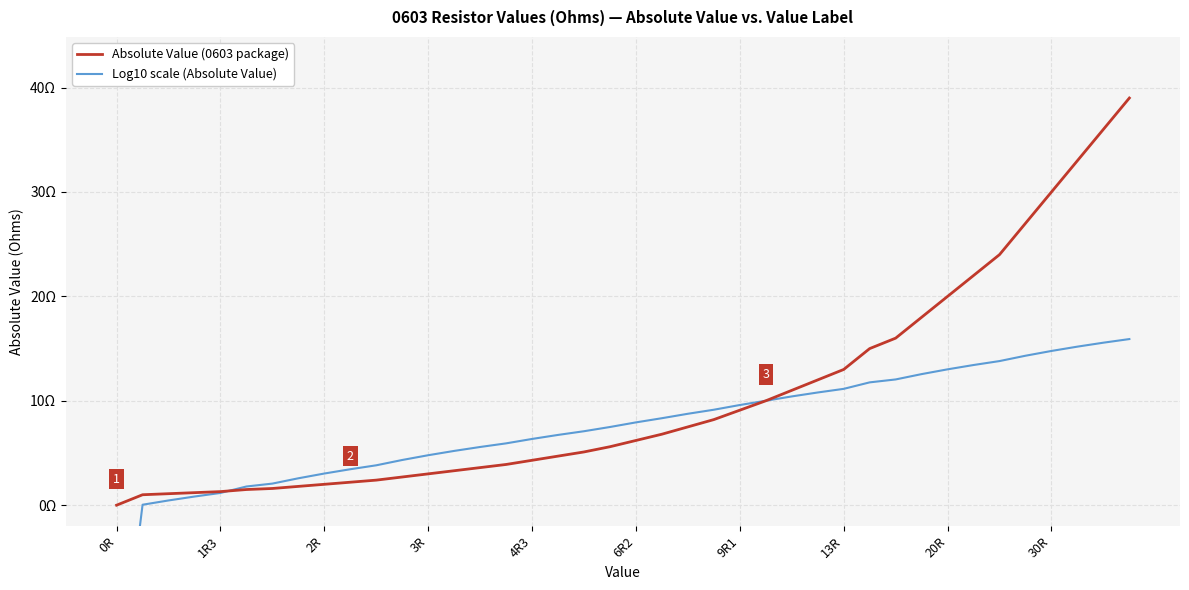

What is the average value of the Absolute Value (0603 package) series?

10.4